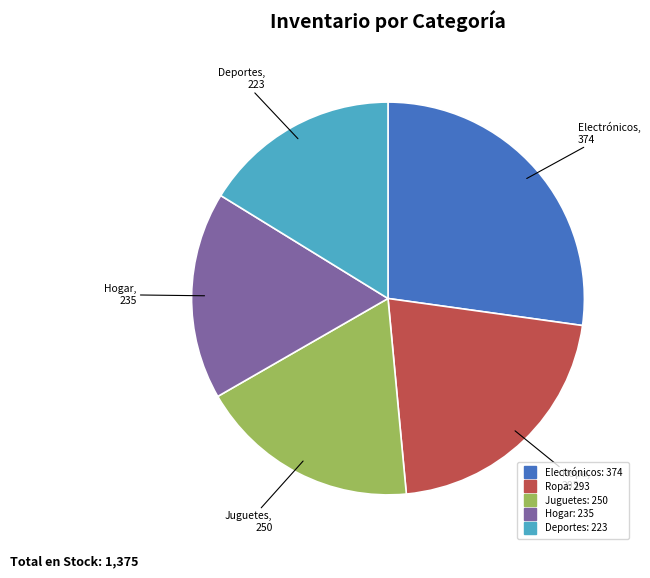

Is it true that Hogar is 17% of the pie?

True